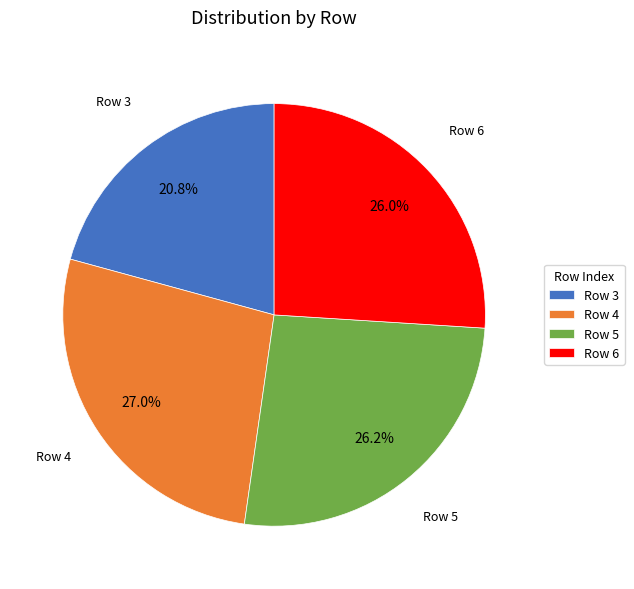

Which slice is the smallest?

Row 3